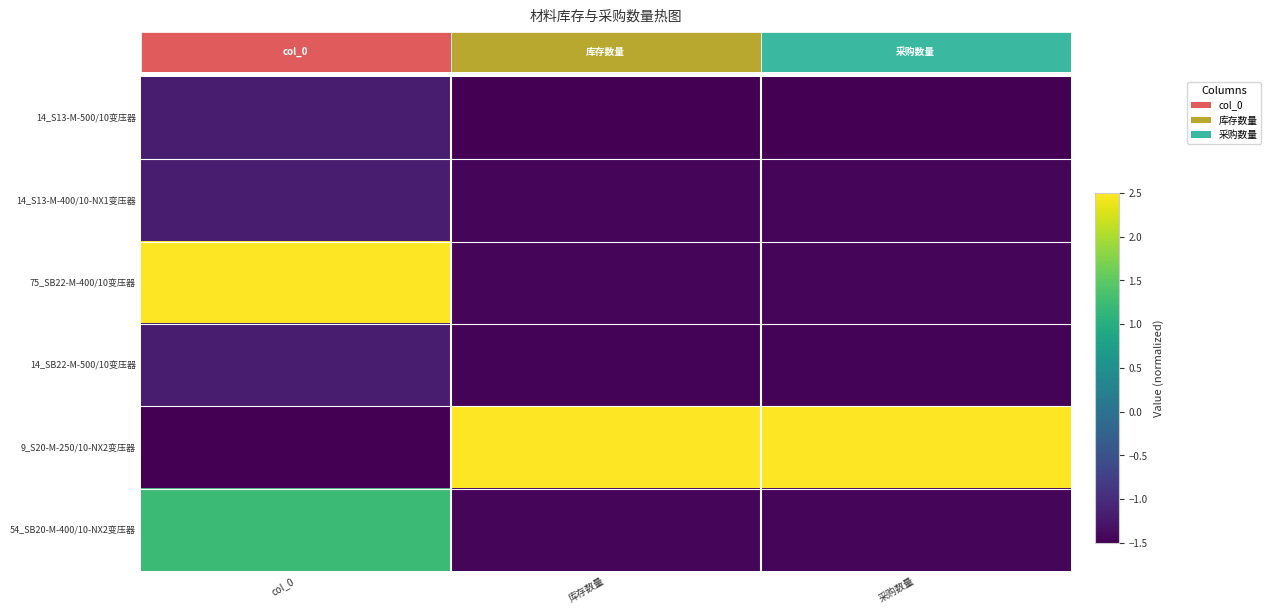

Is the value of 14_S13-M-500/10变压器 at col_0 greater than the value of 54_SB20-M-400/10-NX2变压器 at col_0?

No